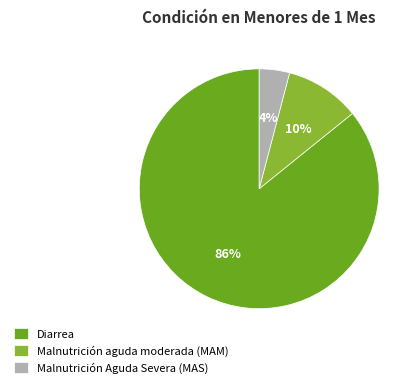

How many segments does this pie chart have?

3